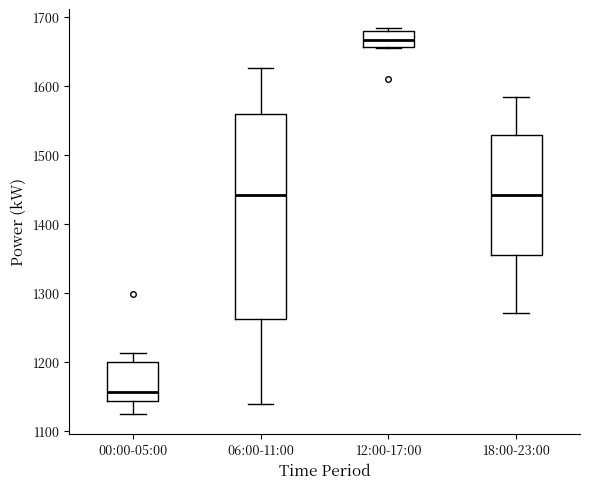

Which box has the lowest median line?

00:00-05:00